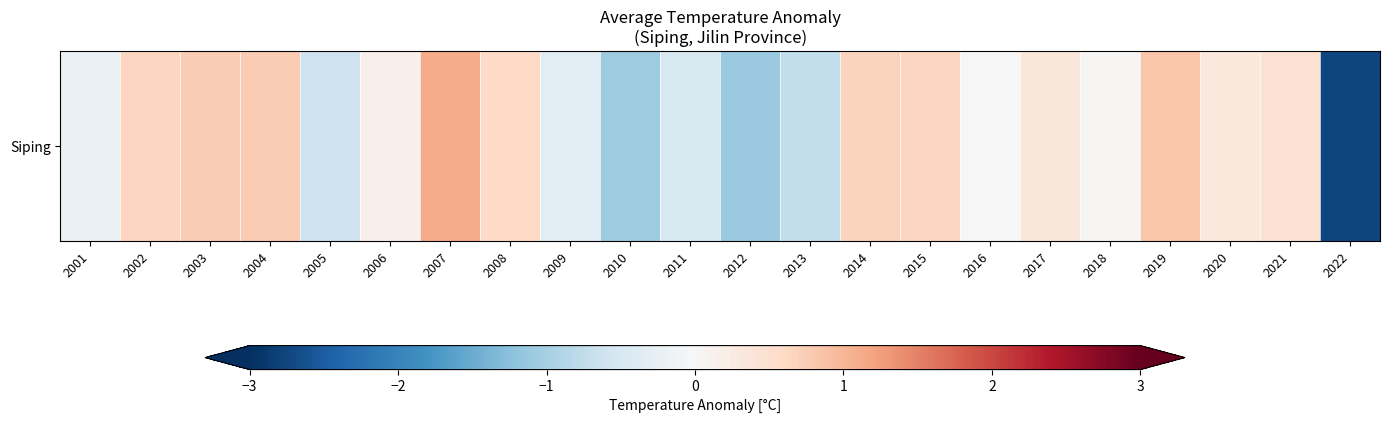

The value at 2012 is -0.4. True or false?

False